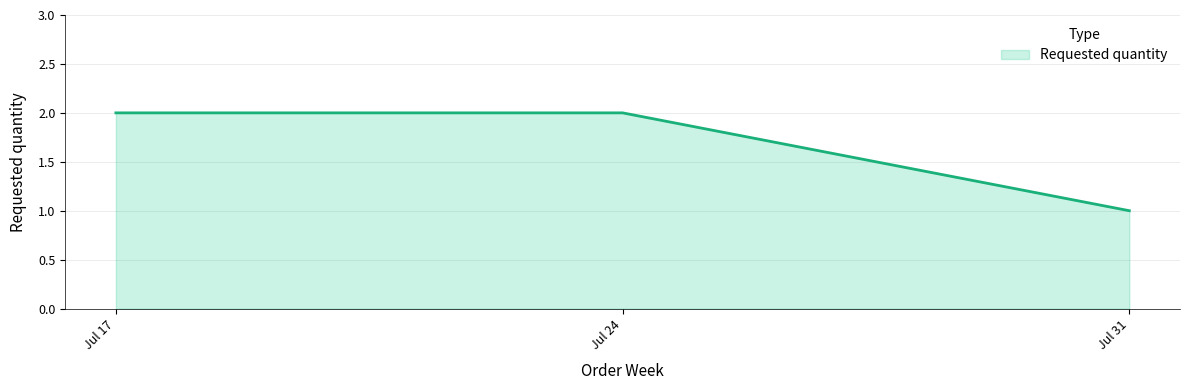

Reading right to left, transcribe all the data shown in this chart.

1	2	2